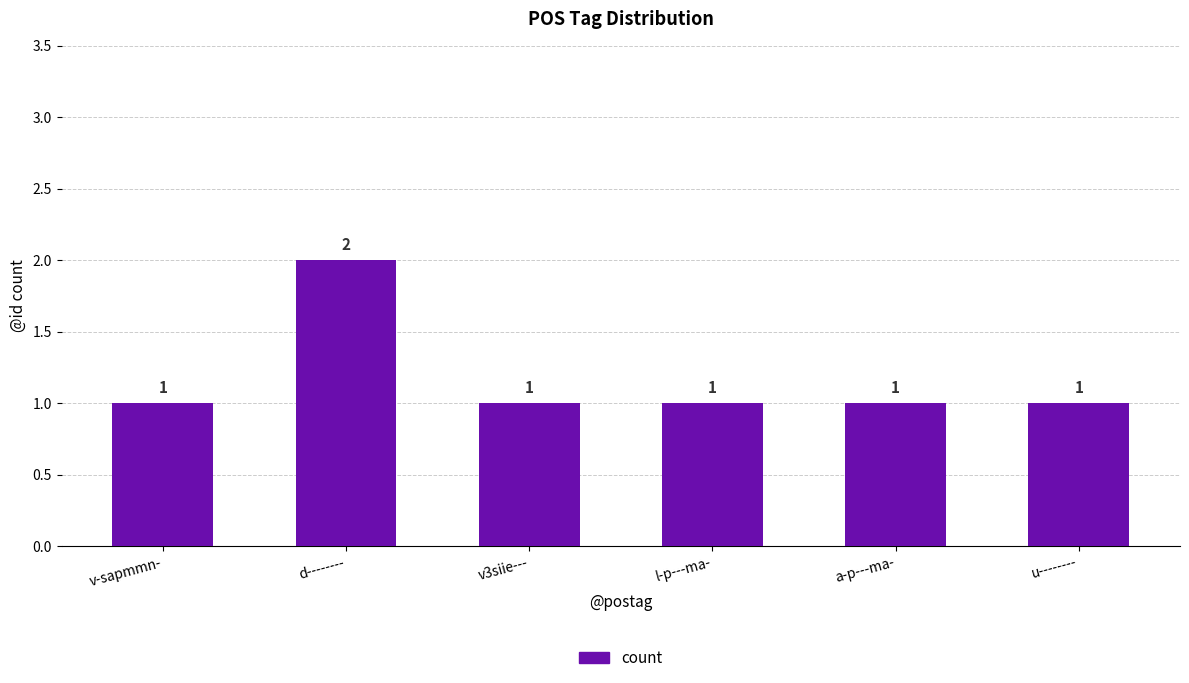

What is the label of the 1st bar from the left?

v-sapmmn-